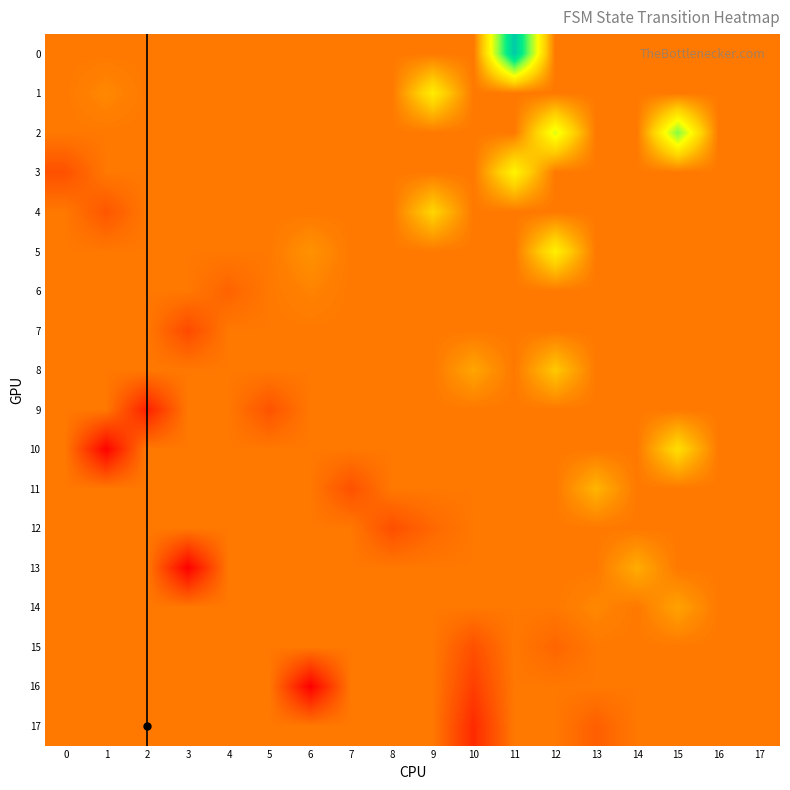

Which label corresponds to the largest value in the chart?

11